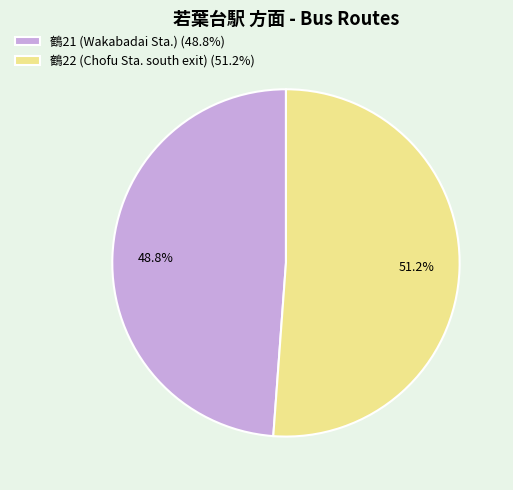

Which has a higher value, 鶴21 (Wakabadai Sta.) or 鶴22 (Chofu Sta. south exit)?

鶴22 (Chofu Sta. south exit)